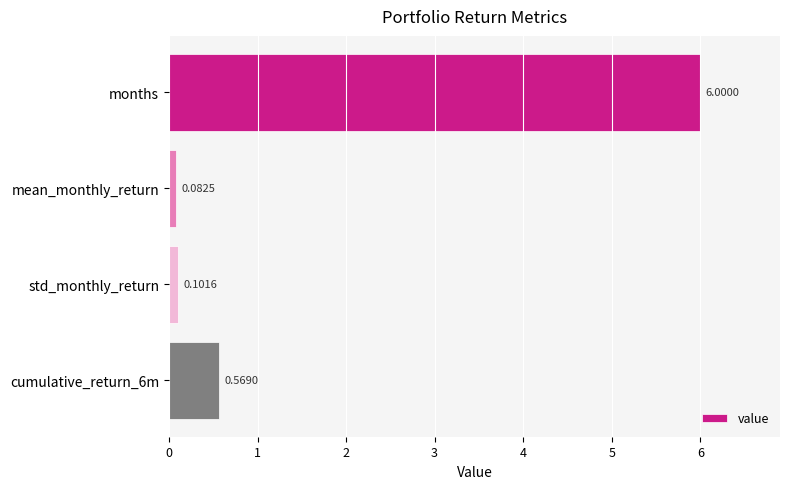

What is the difference between the maximum and minimum values?

5.9